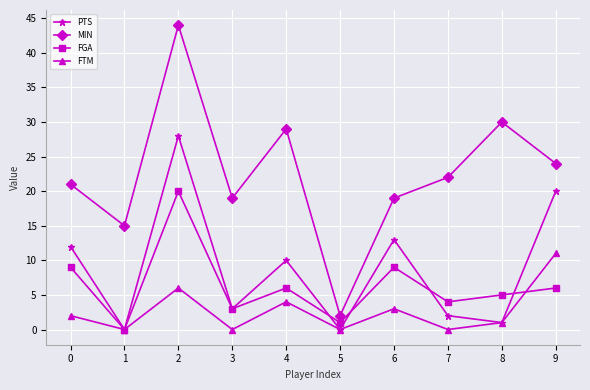

At which category does FGA reach its first local peak?

2